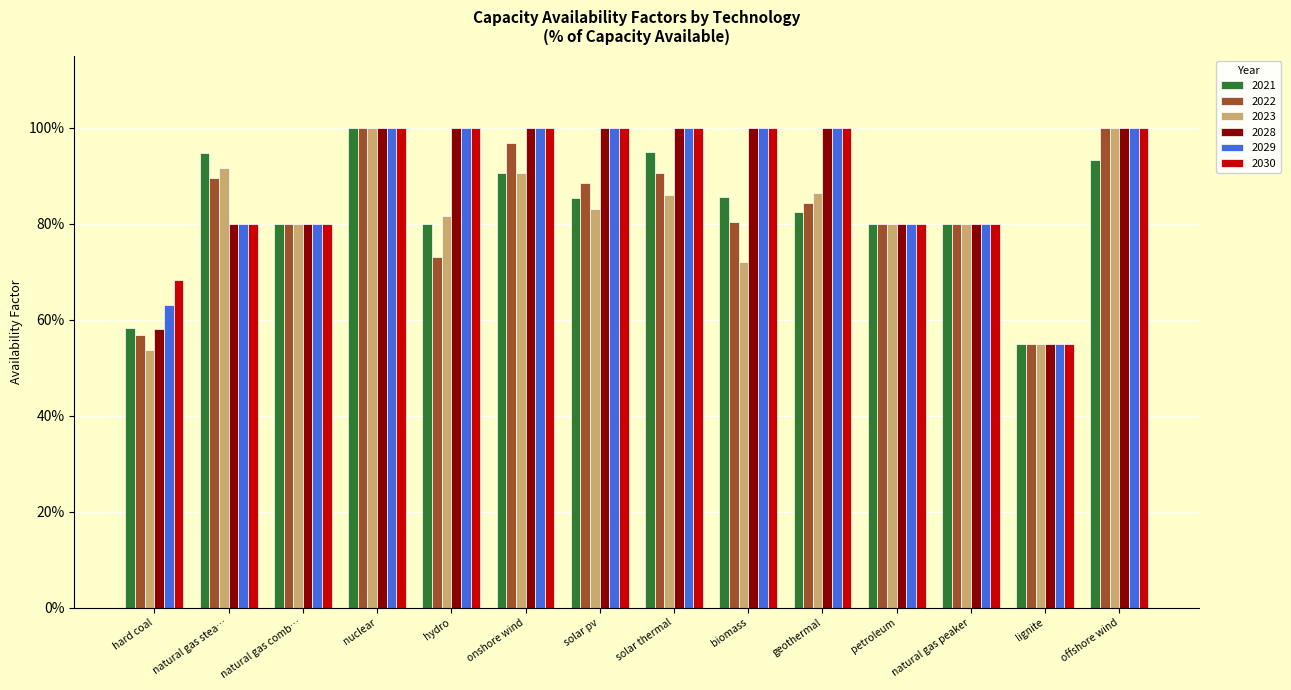

Are the bars horizontal?

No